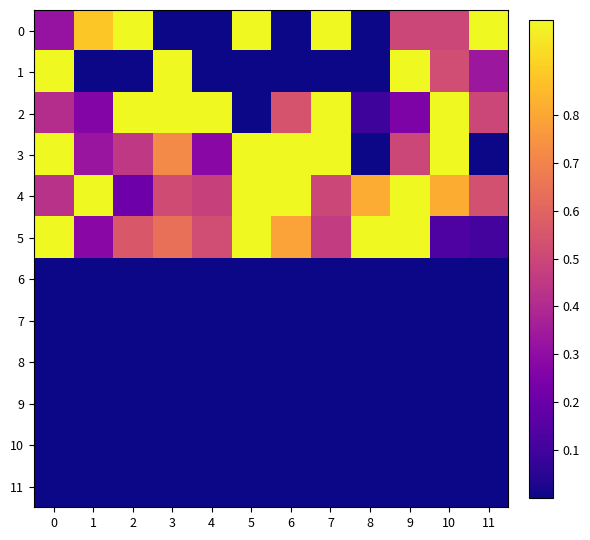

Which series has the largest total across all categories?

4